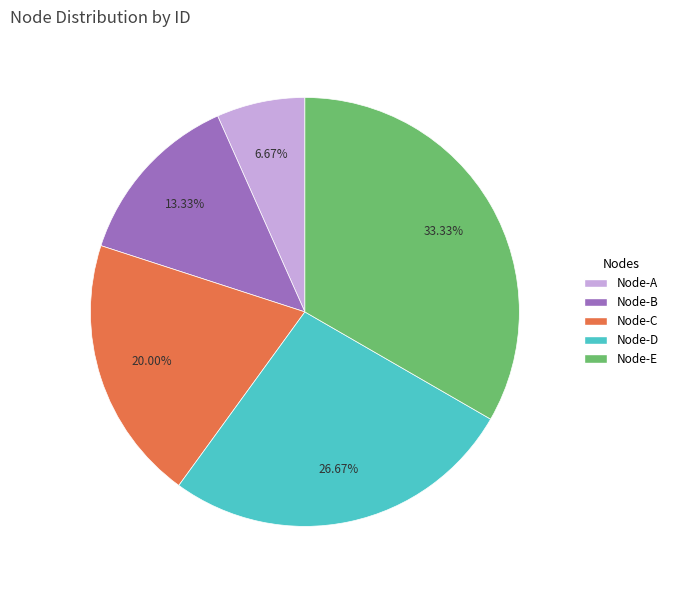

What is the ratio of the value at Node-D to the value at Node-E?

0.8